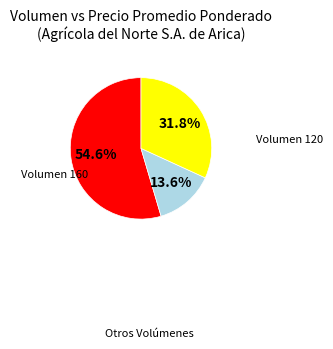

Does any single category account for the majority?

Yes